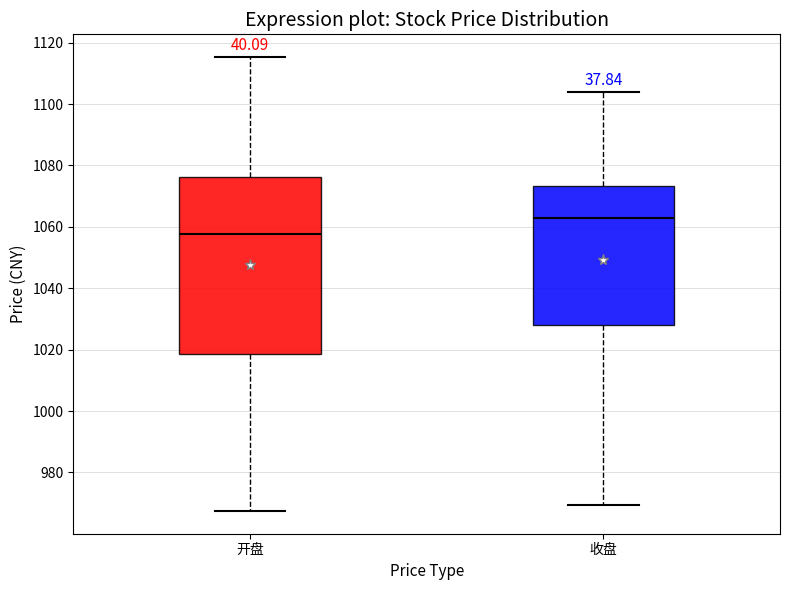

Comparing the boxes themselves (not the whiskers), which one is the tallest?

开盘